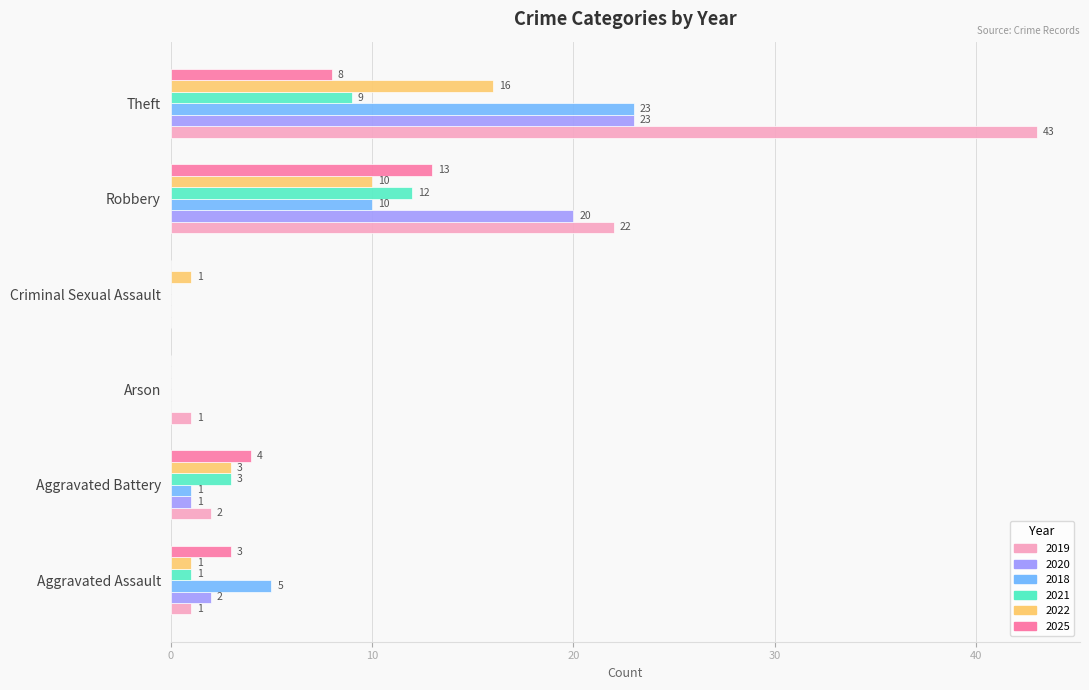

What is the average value of the 2020 series?

8